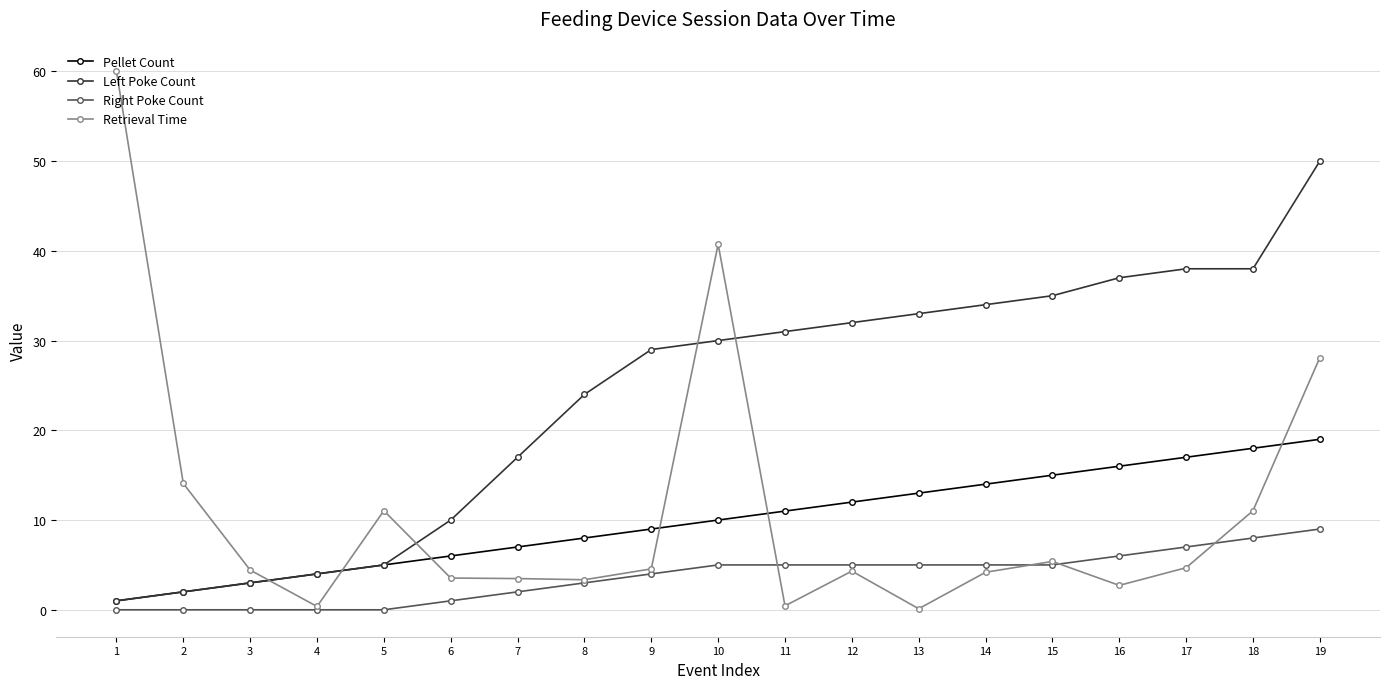

Between 6 and 7, which series saw the biggest shift?

Left Poke Count